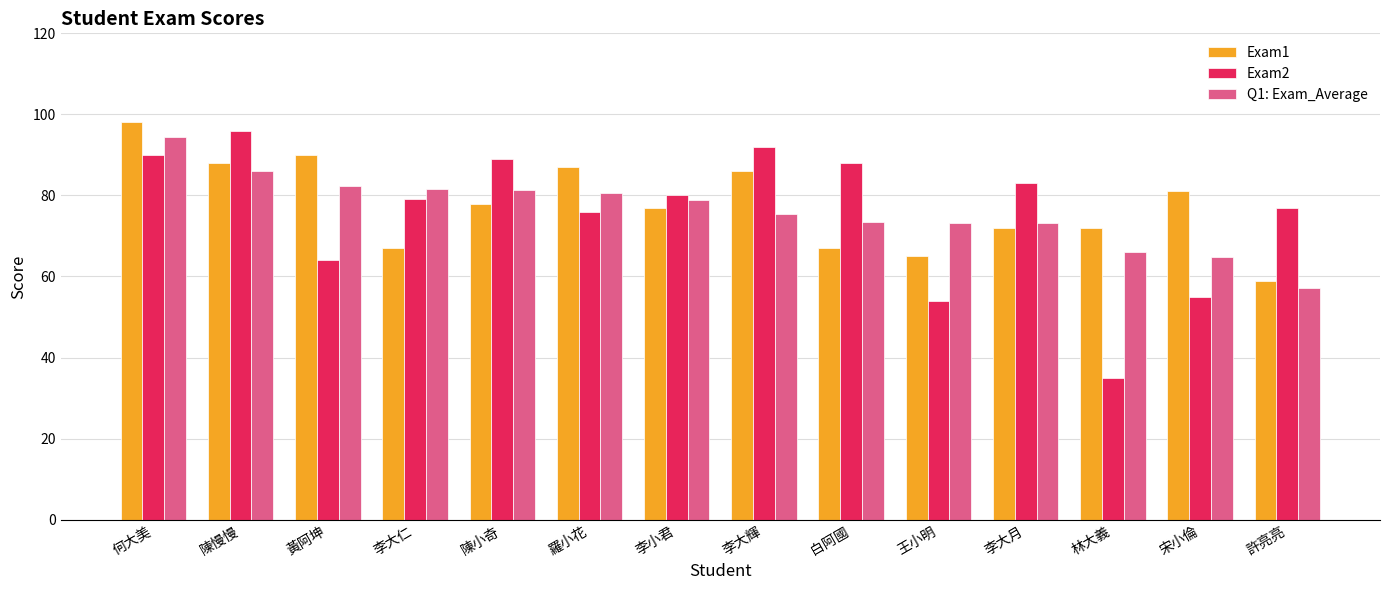

Rank the series at 李大仁 from lowest to highest value.

Exam1, Exam2, Q1: Exam_Average